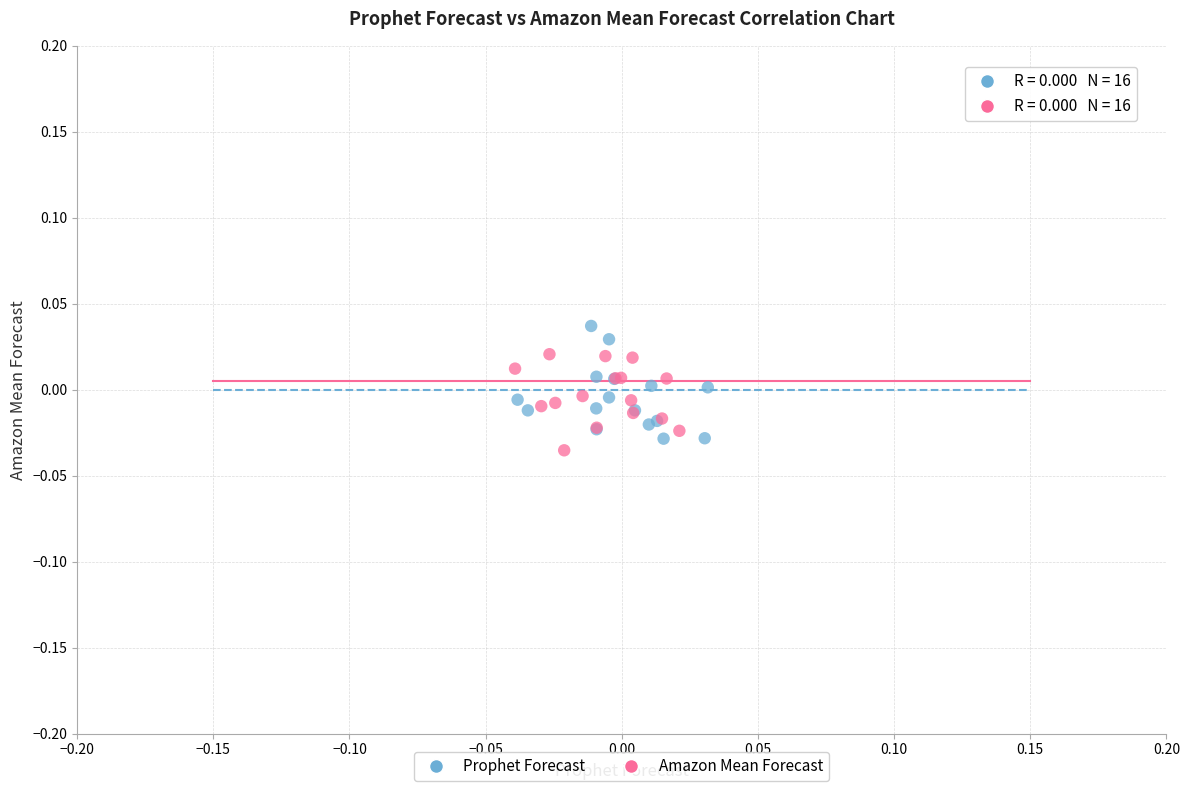

Which series reaches the maximum Y coordinate?

Prophet Forecast